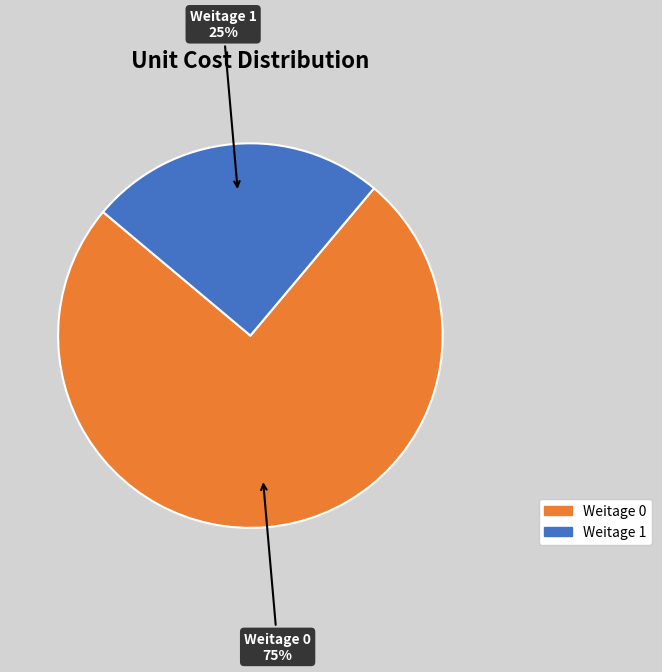

To the nearest percent, what is the combined percentage of Weitage 0 and Weitage 1?

100%